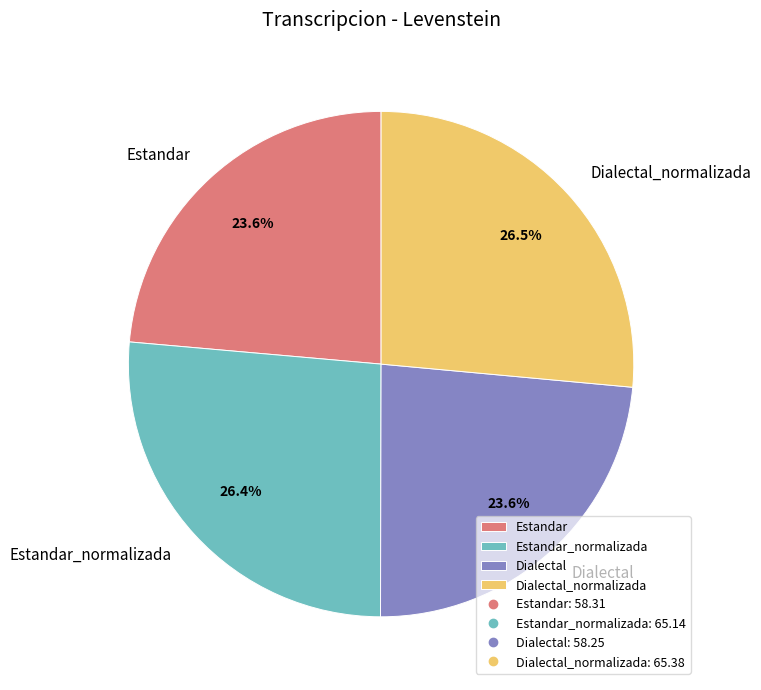

What is the total percentage of Estandar and Dialectal?

47.2%